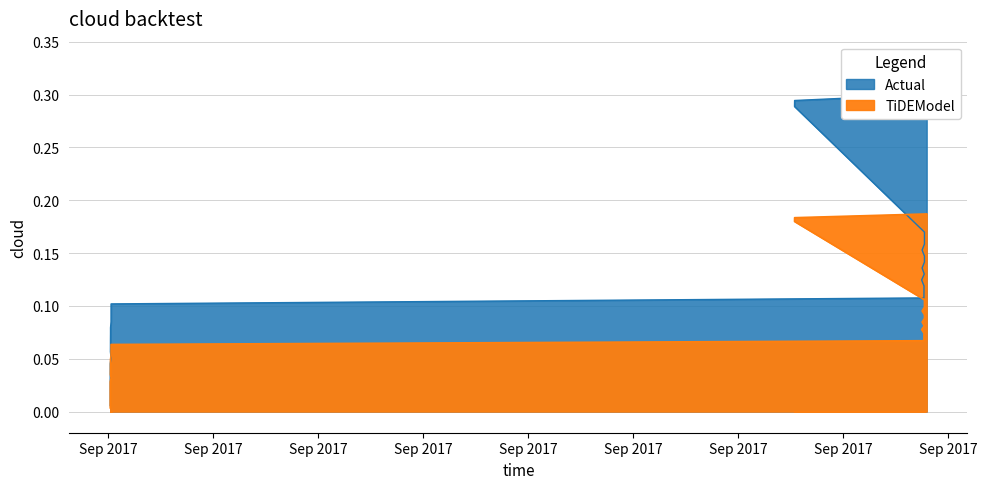

What is the label of the 30th point from the right?

Sep 2017